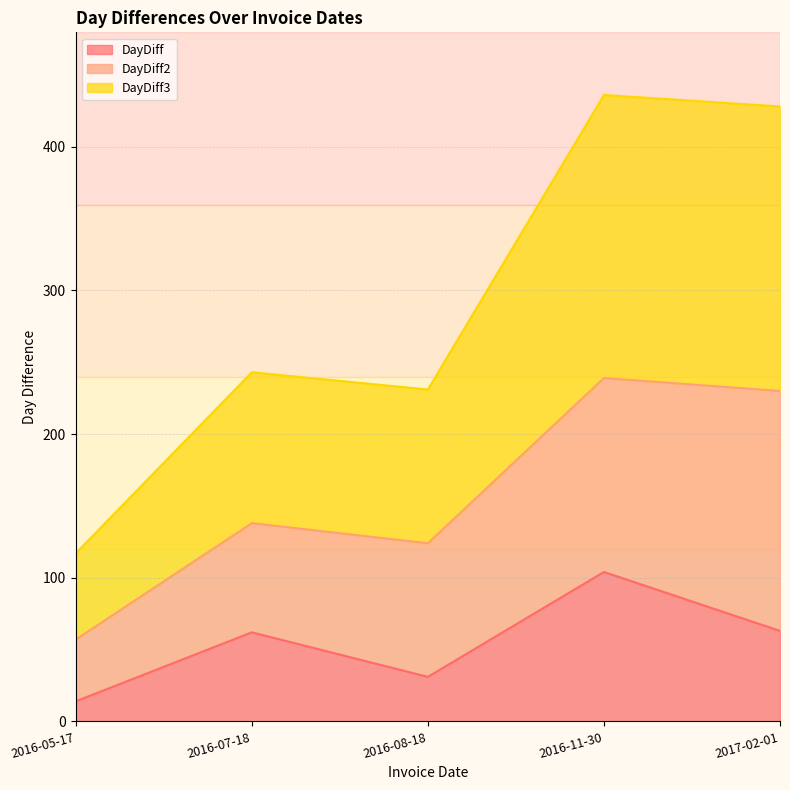

What is the sum of all DayDiff3 values?

1455